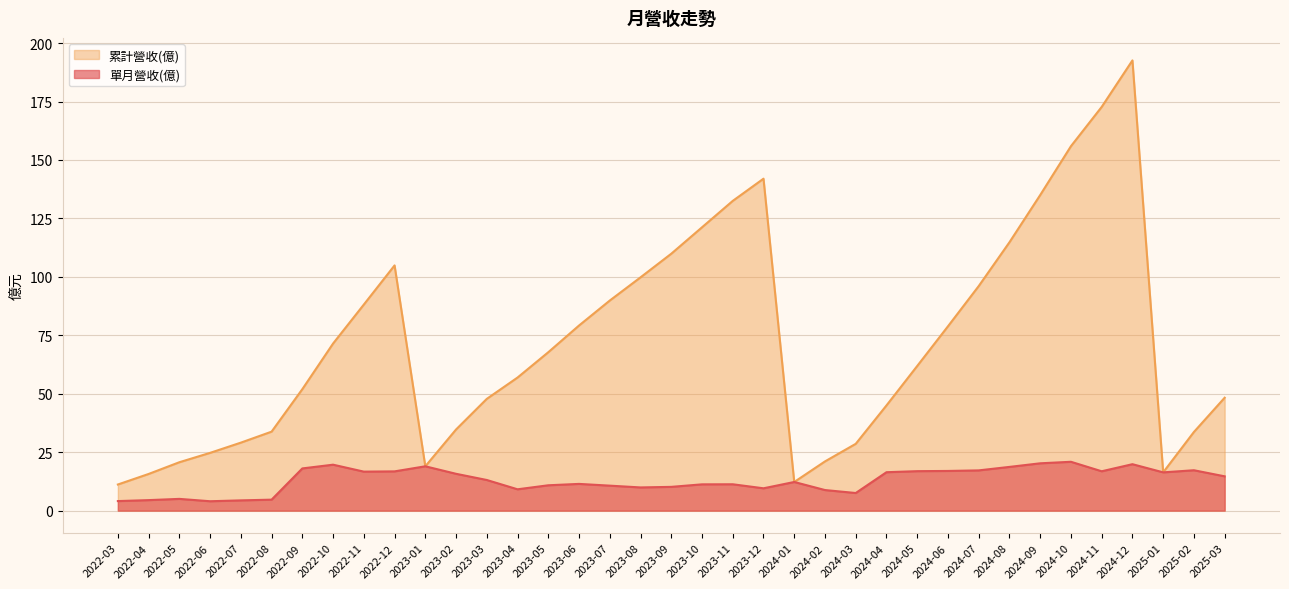

What is the difference between the highest and lowest values at 2024-10?

135.0